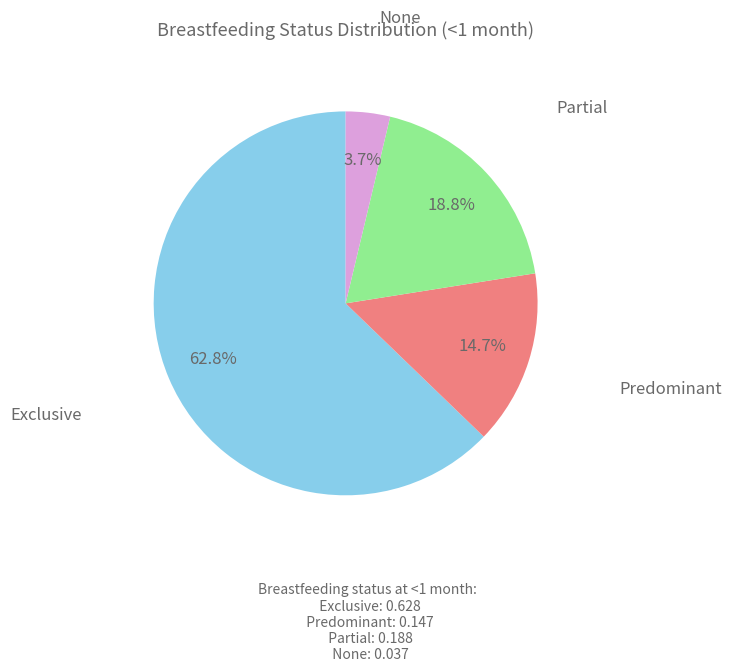

To the nearest percent, what is the difference between the largest and smallest slice percentages?

59%